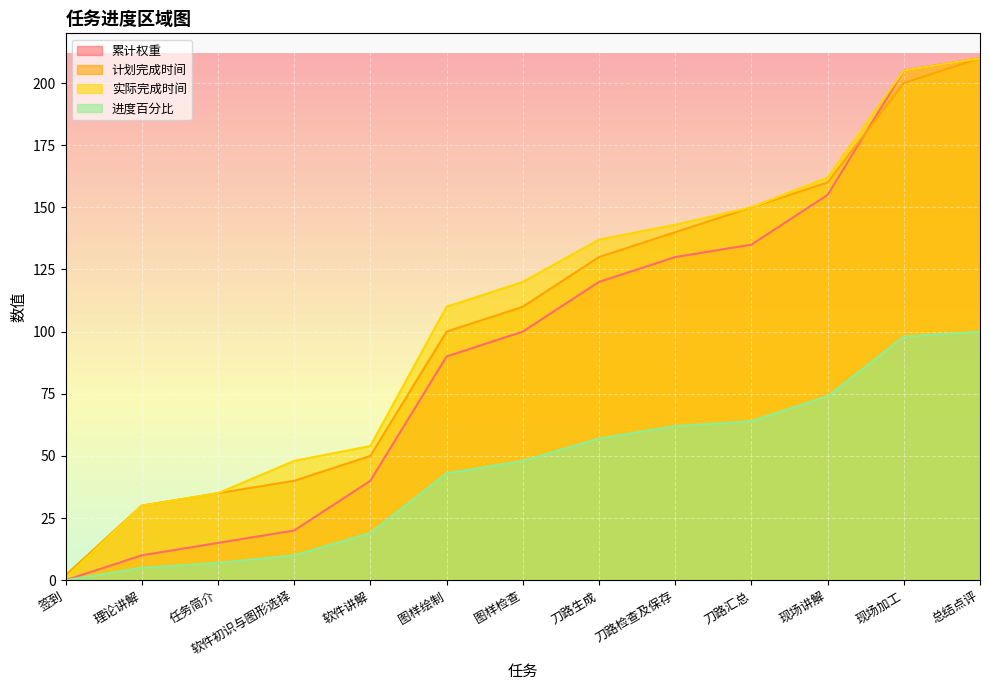

How many data points does each series have?

13